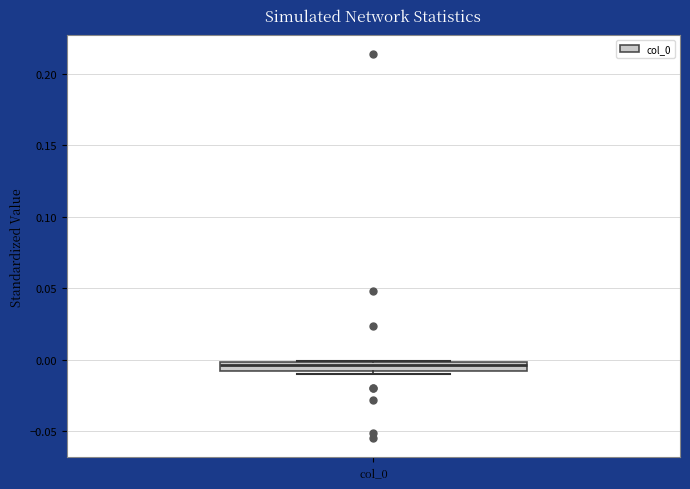

Where does the median line of the box for col_0 sit on the y-axis? The values are not printed on the chart, so give them approximately, as read against the axis.

-0.005